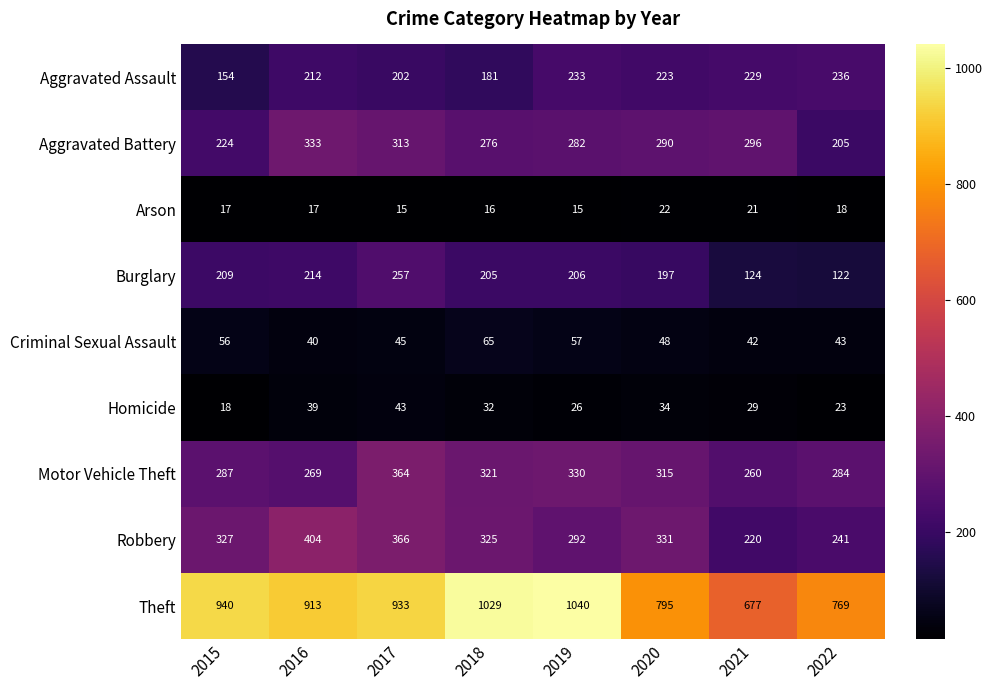

What is the difference between the maximum and minimum values in the Robbery series?

184